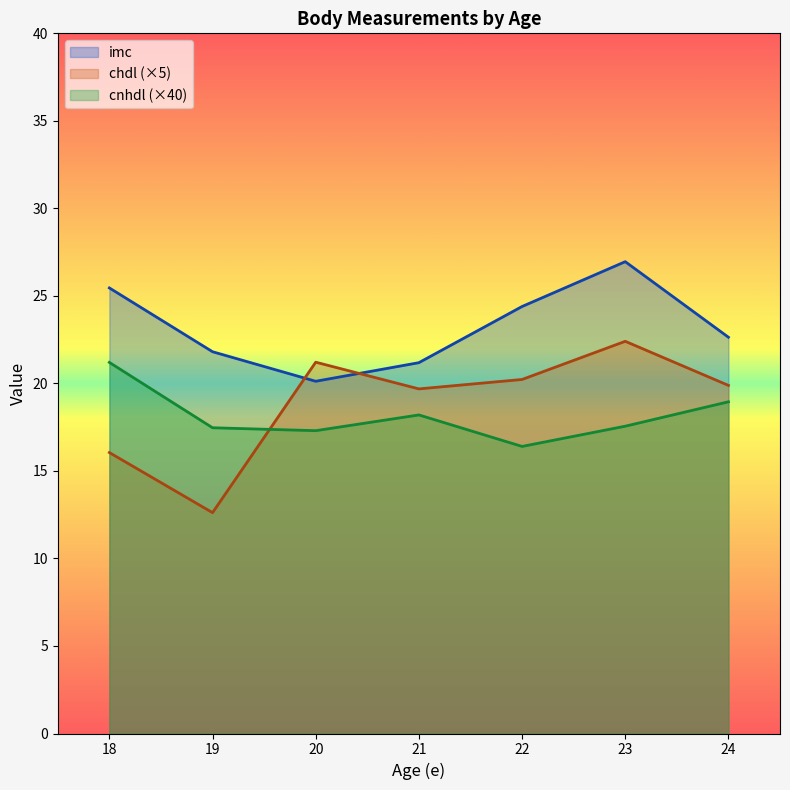

Which series has the largest total across all categories?

imc